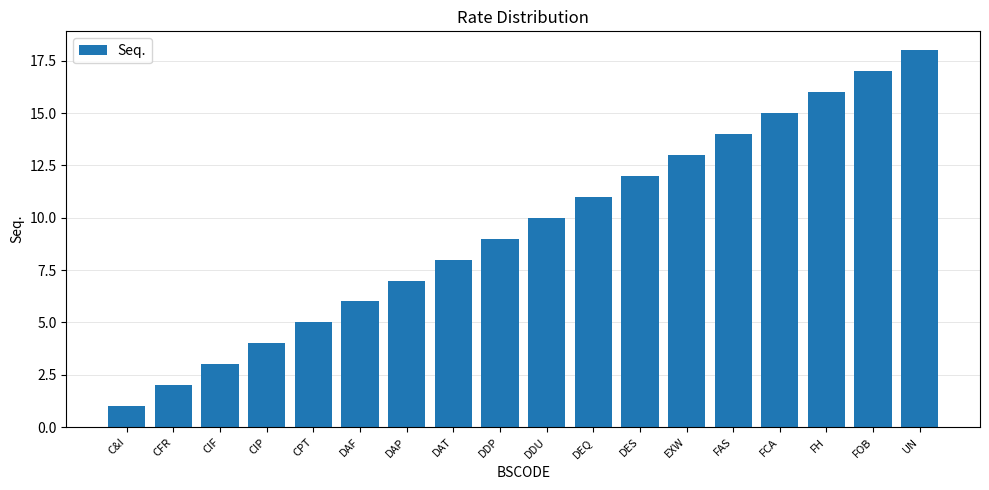

What is the smallest value displayed?

1